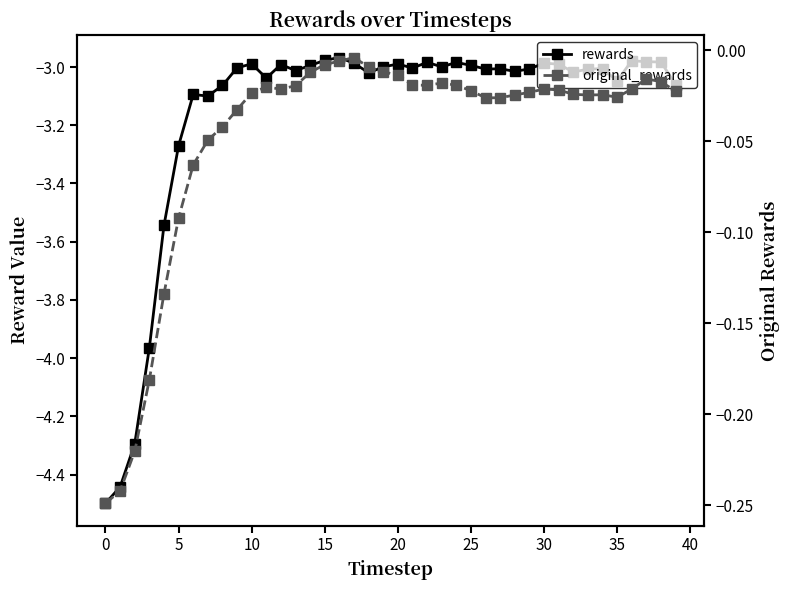

How many interior local peaks does the original_rewards series have?

6